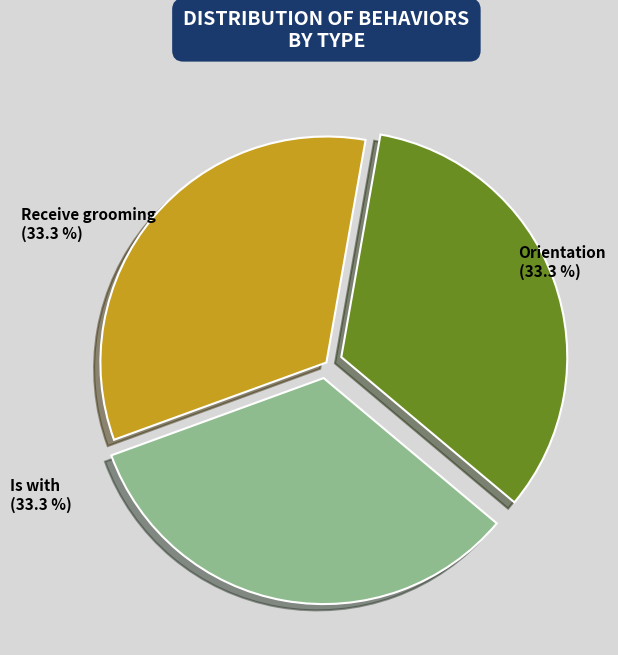

To the nearest percent, what is the average slice percentage?

33%